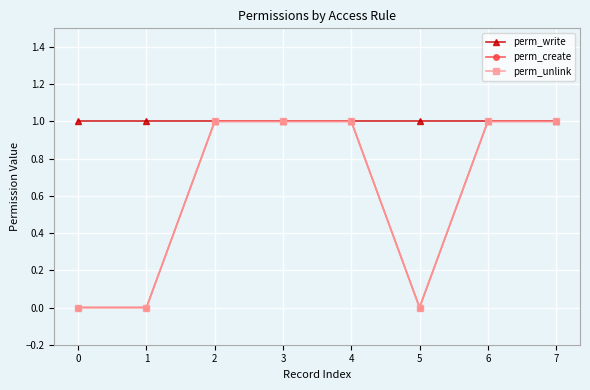

Is the value of perm_write at 3 greater than the value of perm_create at 4?

No